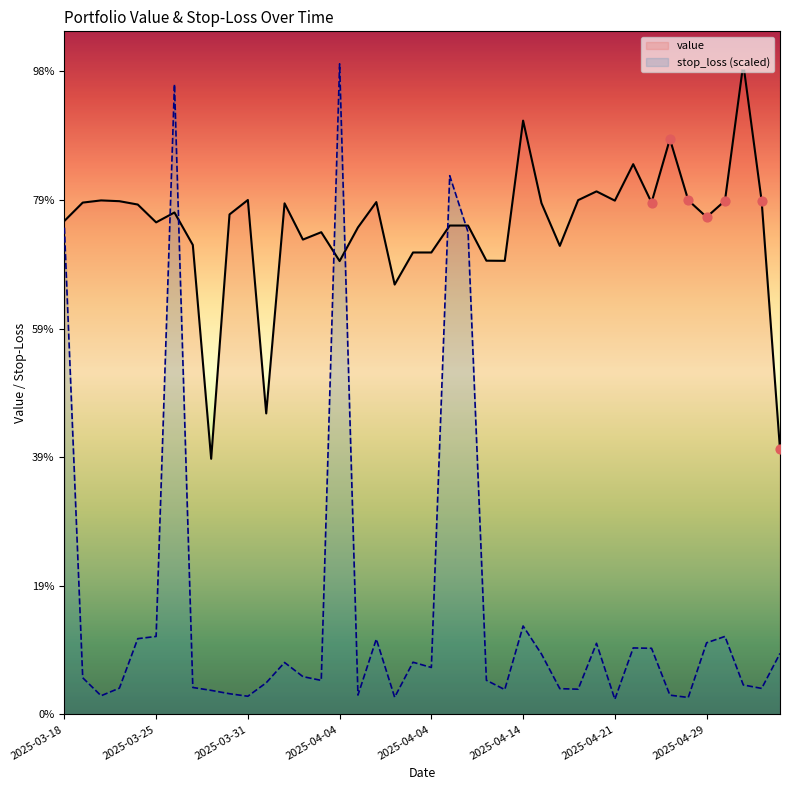

At which category is the sum across all series the highest?

2025-03-25